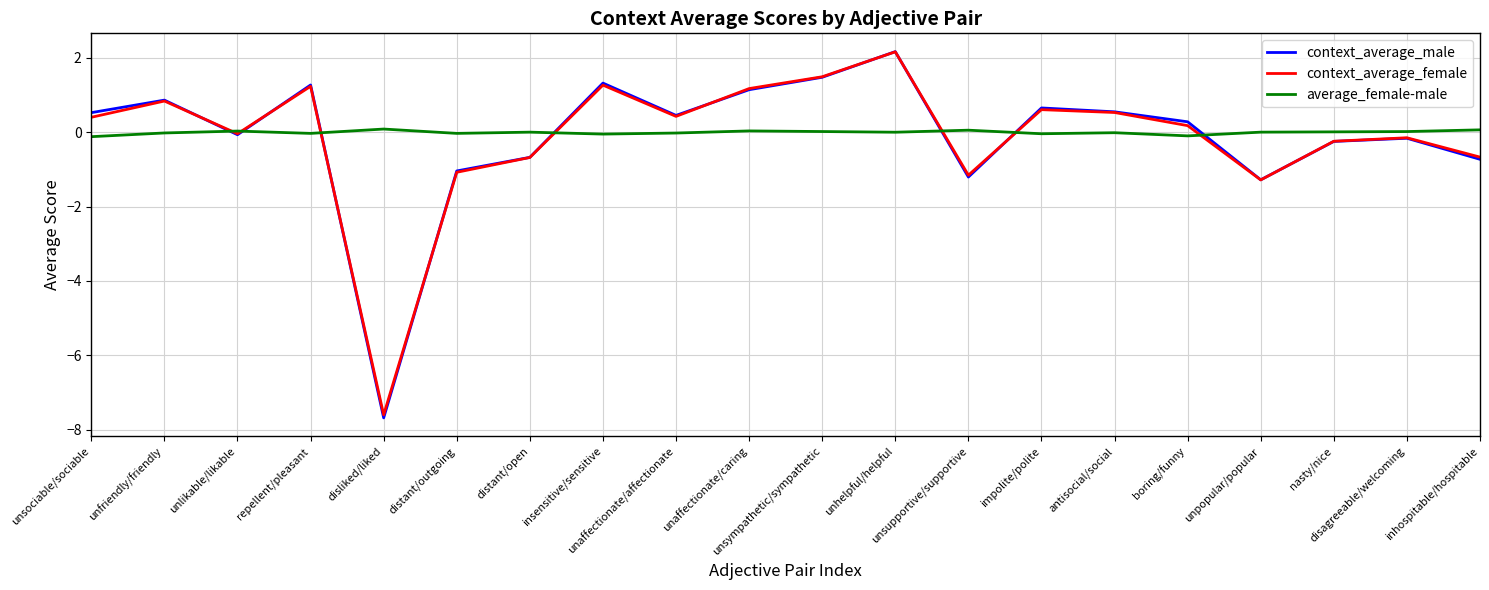

How many positive values does the context_average_male series have?

11